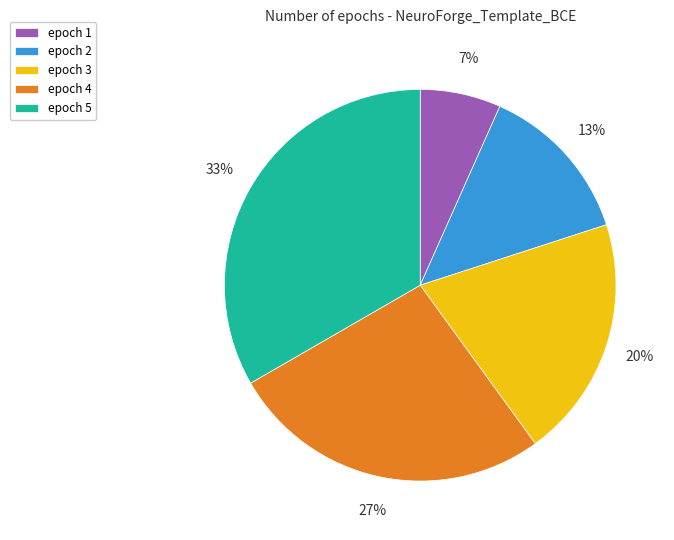

What is the largest slice in the pie chart?

epoch 5